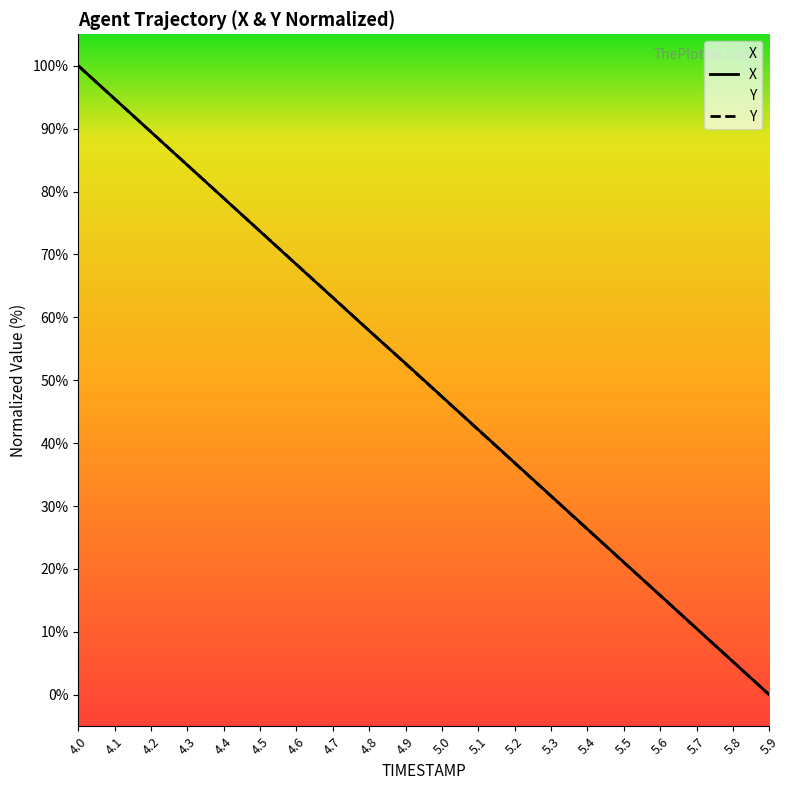

List the labels in order of X value, largest first.

4.0, 4.1, 4.2, 4.3, 4.4, 4.5, 4.6, 4.7, 4.8, 4.9, 5.0, 5.1, 5.2, 5.3, 5.4, 5.5, 5.6, 5.7, 5.8, 5.9